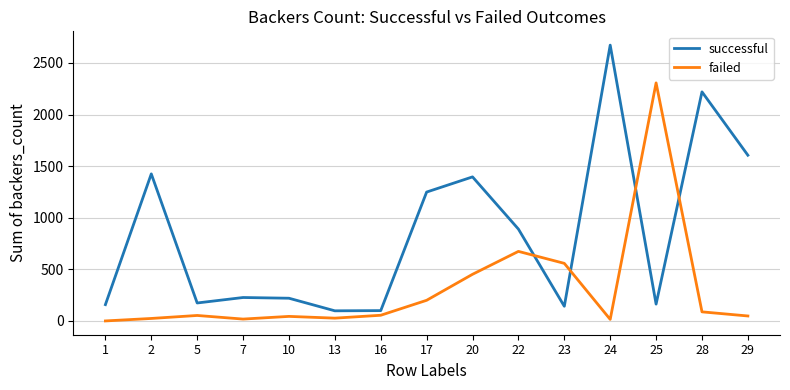

At which category is the sum across all series the highest?

24